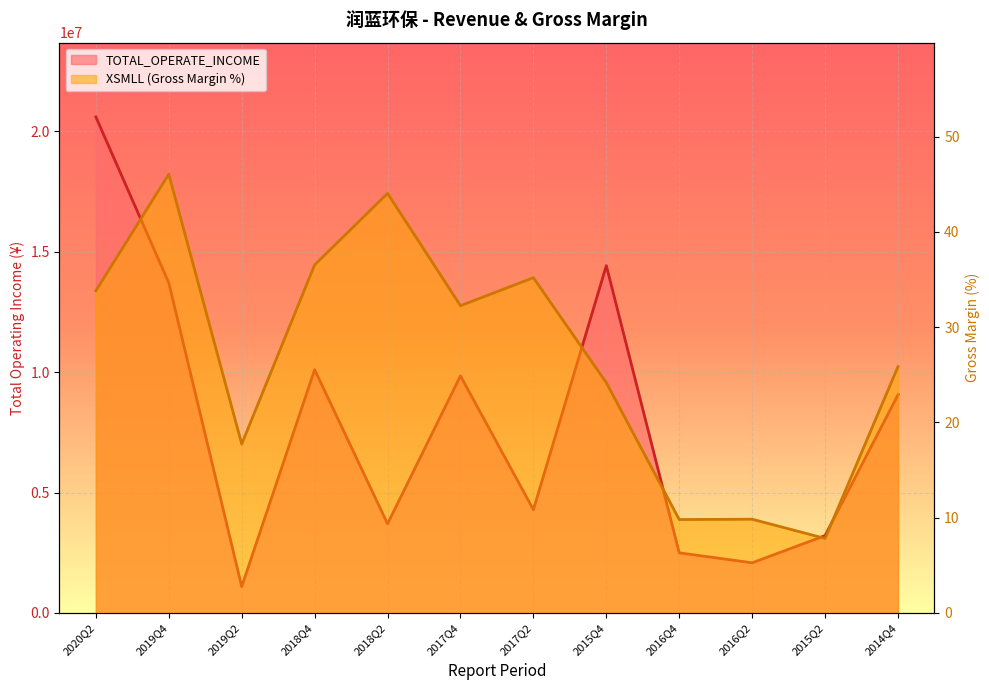

At which category is the sum across all series the highest?

2020Q2